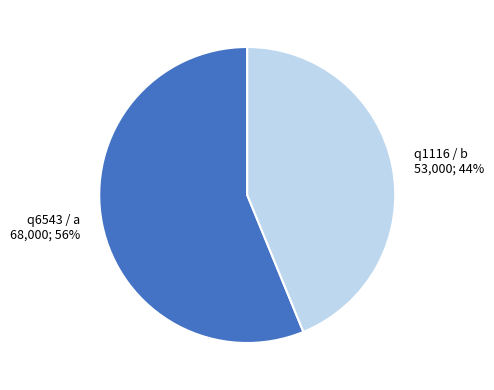

Which slice is the smallest?

q1116 / b